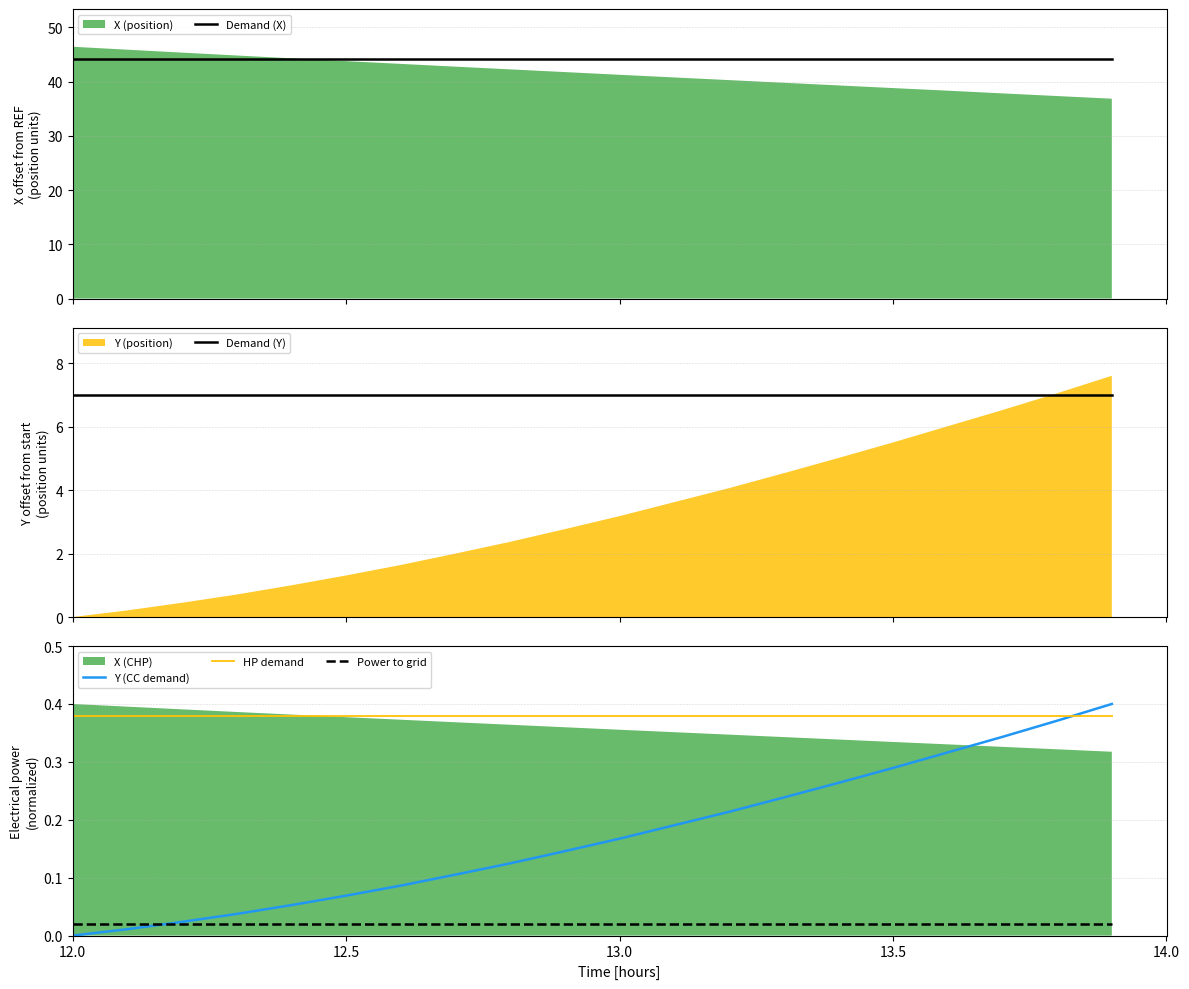

True or false: Y (CC demand) and HP demand intersect in this chart.

True